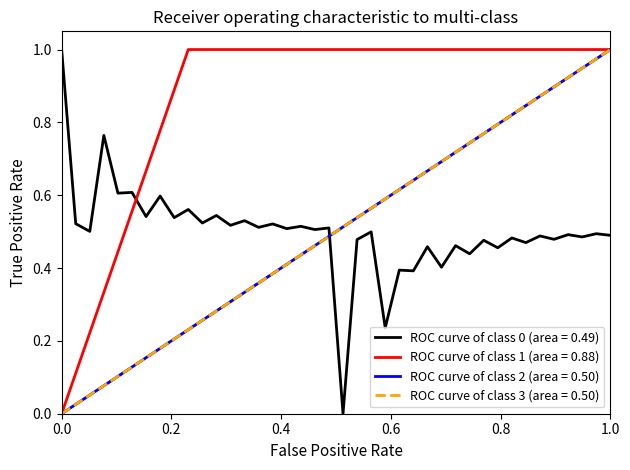

True or false: there are more than 2 points higher than both neighbors.

True